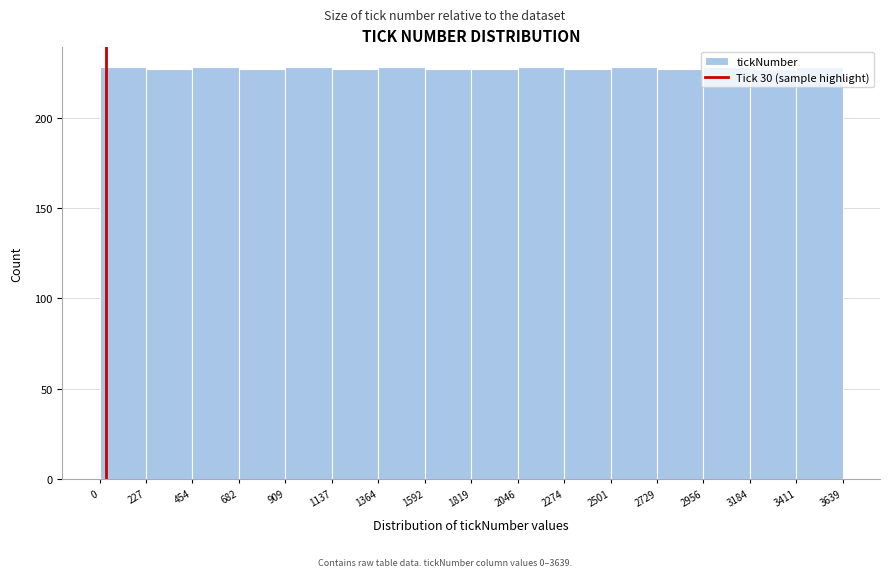

Reading left to right, transcribe this chart: for each bar, give the range it covers on the x-axis and its height. The values are not printed on the chart, so give them approximately, as read against the axis.

0 to 227: 230
227 to 454: 225
454 to 682: 230
682 to 909: 225
909 to 1137: 230
1137 to 1364: 225
1364 to 1592: 230
1592 to 1819: 225
1819 to 2046: 225
2046 to 2274: 230
2274 to 2501: 225
2501 to 2729: 230
2729 to 2956: 225
2956 to 3184: 230
3184 to 3411: 225
3411 to 3639: 230